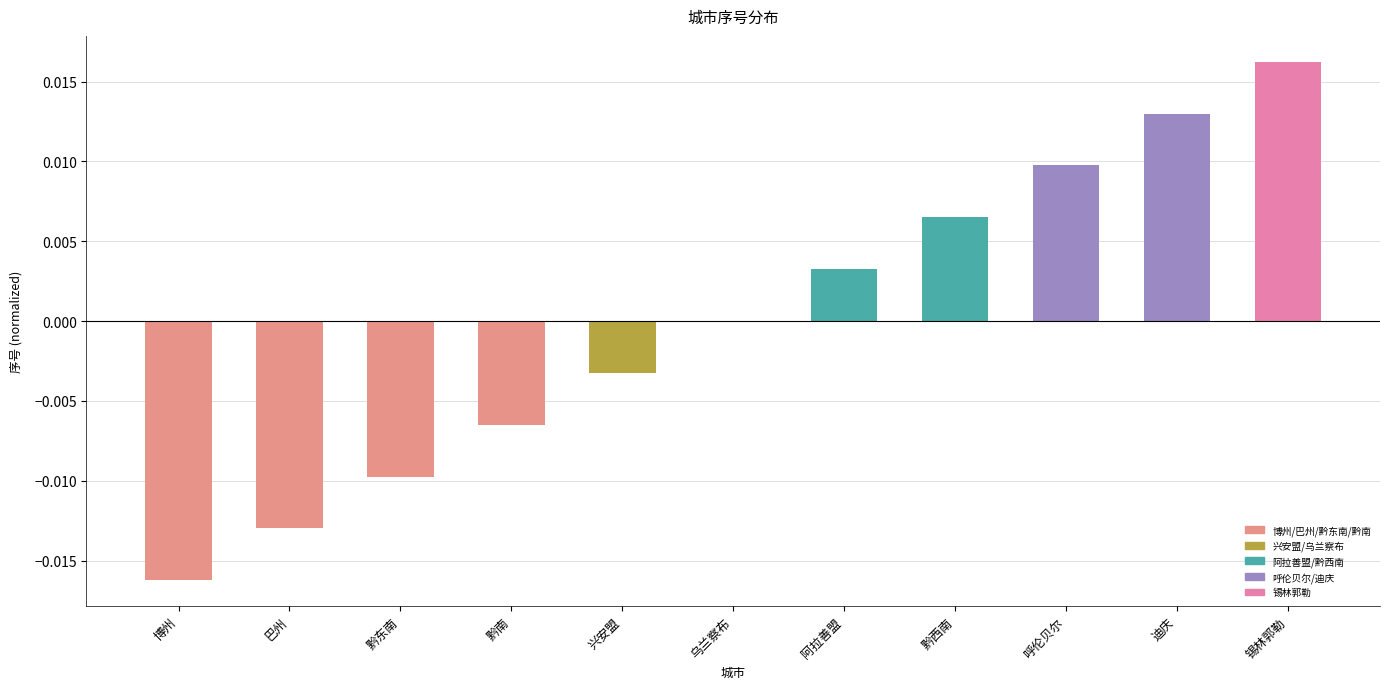

Between 黔东南 and 迪庆, which is larger?

迪庆